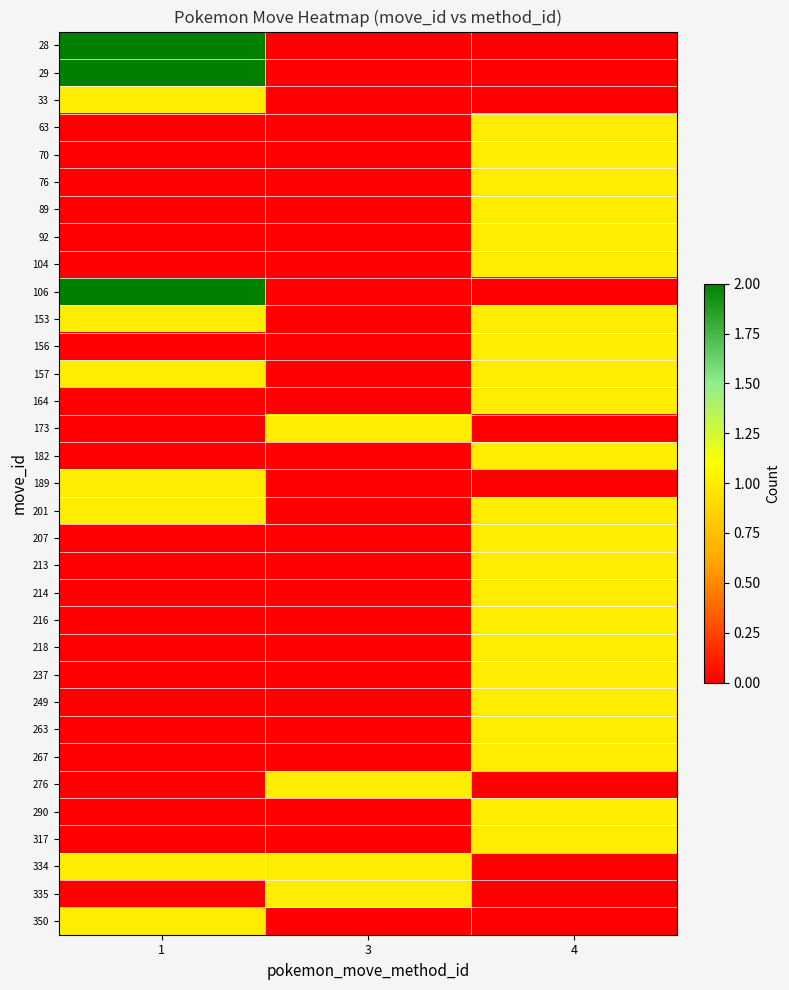

Reading left to right, what are all the values shown in this chart?

28: 1=2	3=0	4=0
29: 1=2	3=0	4=0
33: 1=1	3=0	4=0
63: 1=0	3=0	4=1
70: 1=0	3=0	4=1
76: 1=0	3=0	4=1
89: 1=0	3=0	4=1
92: 1=0	3=0	4=1
104: 1=0	3=0	4=1
106: 1=2	3=0	4=0
153: 1=1	3=0	4=1
156: 1=0	3=0	4=1
157: 1=1	3=0	4=1
164: 1=0	3=0	4=1
173: 1=0	3=1	4=0
182: 1=0	3=0	4=1
189: 1=1	3=0	4=0
201: 1=1	3=0	4=1
207: 1=0	3=0	4=1
213: 1=0	3=0	4=1
214: 1=0	3=0	4=1
216: 1=0	3=0	4=1
218: 1=0	3=0	4=1
237: 1=0	3=0	4=1
249: 1=0	3=0	4=1
263: 1=0	3=0	4=1
267: 1=0	3=0	4=1
276: 1=0	3=1	4=0
290: 1=0	3=0	4=1
317: 1=0	3=0	4=1
334: 1=1	3=1	4=0
335: 1=0	3=1	4=0
350: 1=1	3=0	4=0